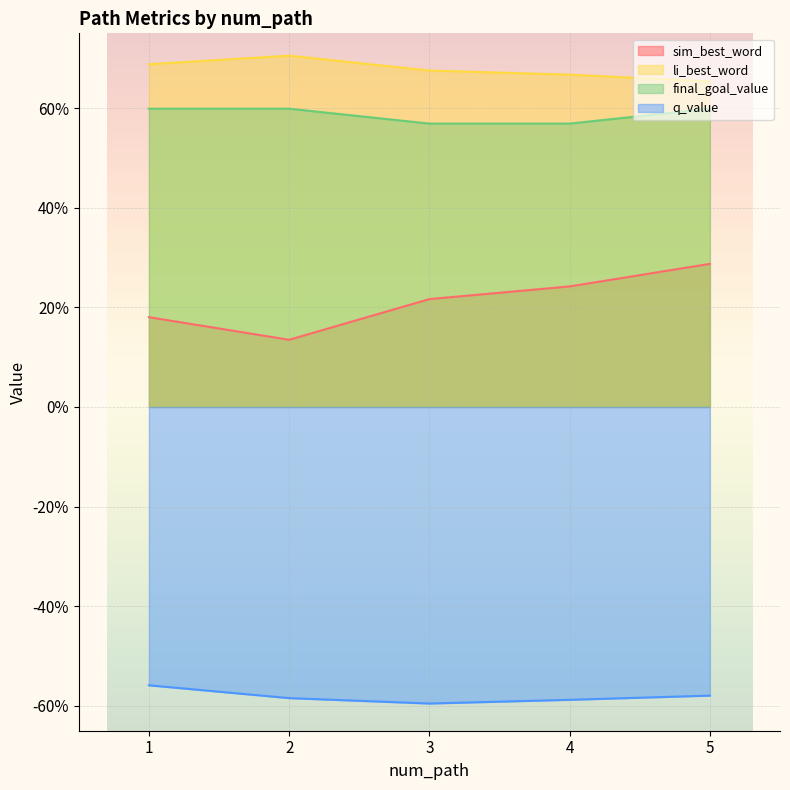

True or false: q_value and final_goal_value cross at least once.

False